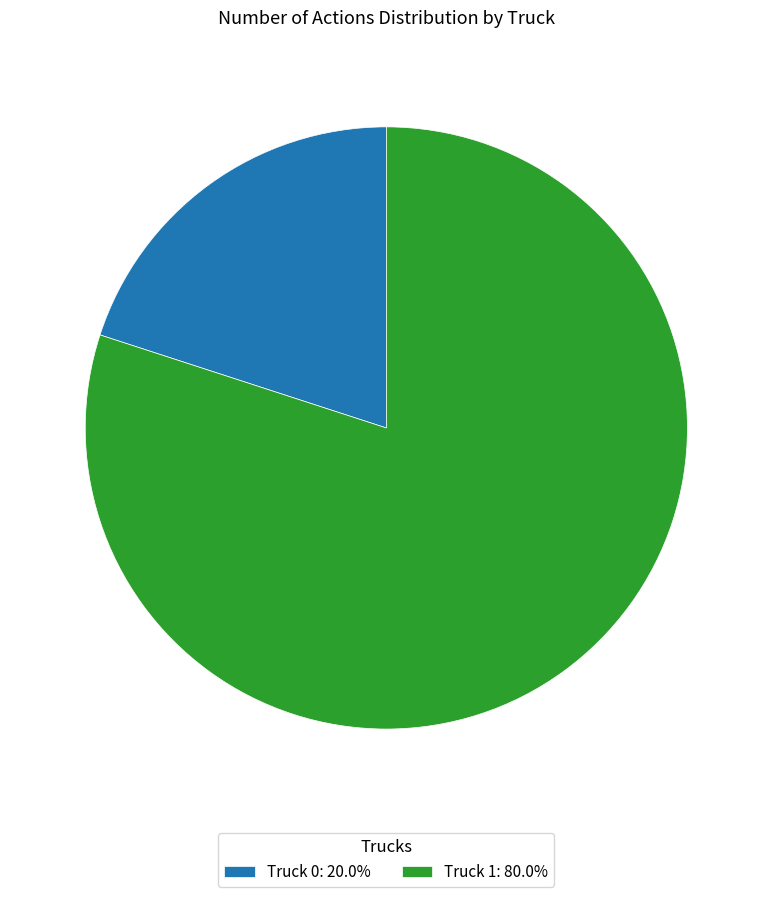

Combined, do Truck 0: 20.0% and Truck 1: 80.0% account for over 50%?

Yes